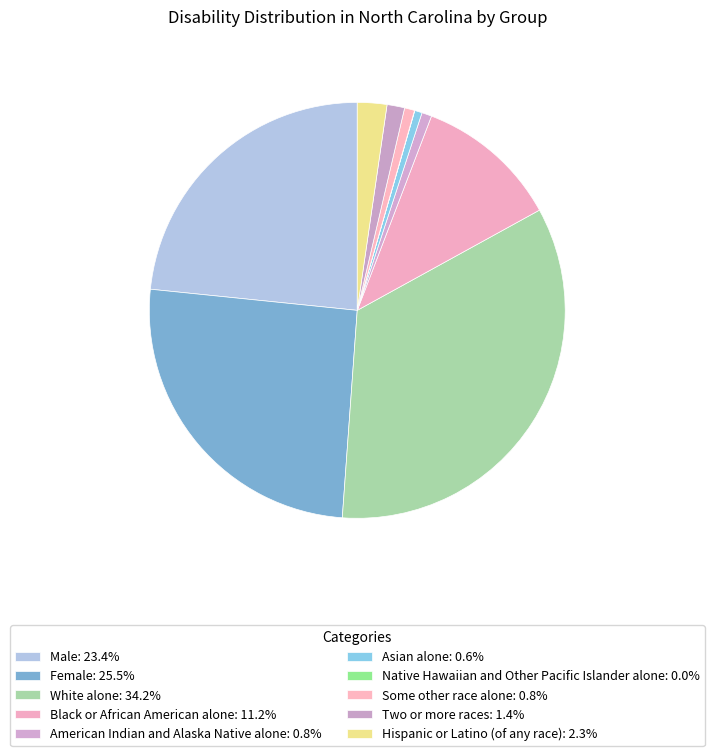

Between Female and Asian alone, which is larger?

Female